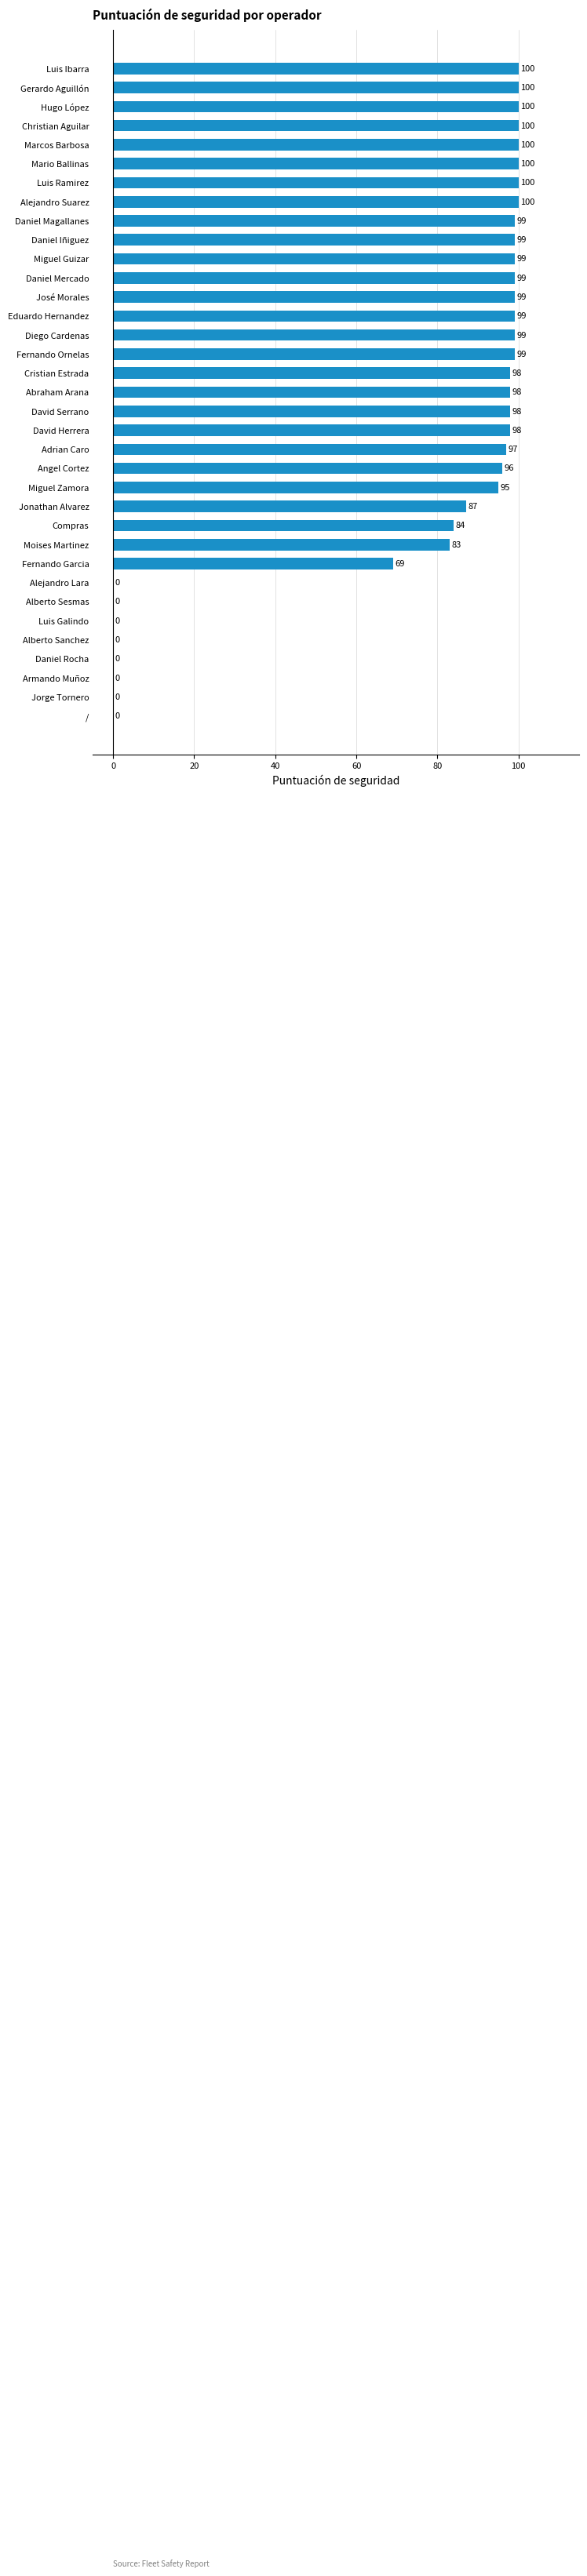

How many distinct data groups are displayed?

1